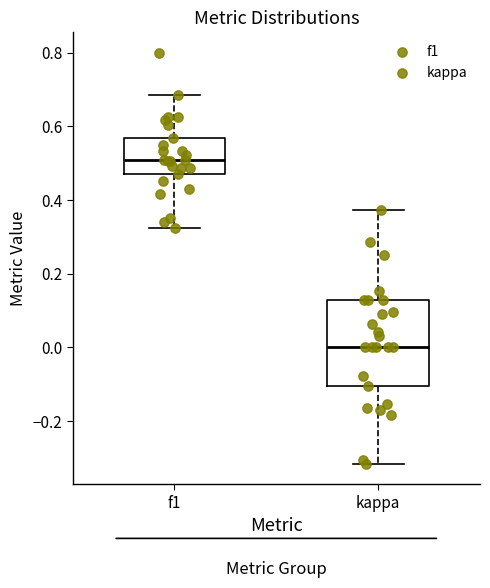

Reading left to right, transcribe this box plot: for each box, give where its median line is, the range the box spans, and where its two whiskers end, as read against the y-axis. The values are not printed on the chart, so give them approximately, as read against the axis.

f1: median 0.50, box 0.48 to 0.56, whiskers 0.32 to 0.68
kappa: median 0.00, box -0.10 to 0.12, whiskers -0.32 to 0.38